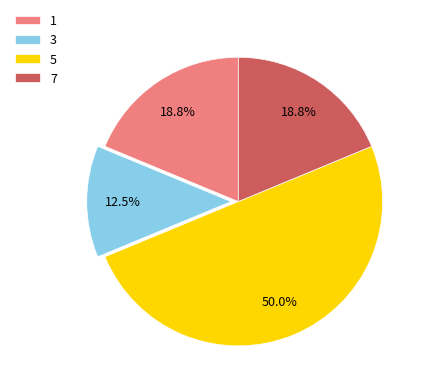

Which slice is the smallest?

3